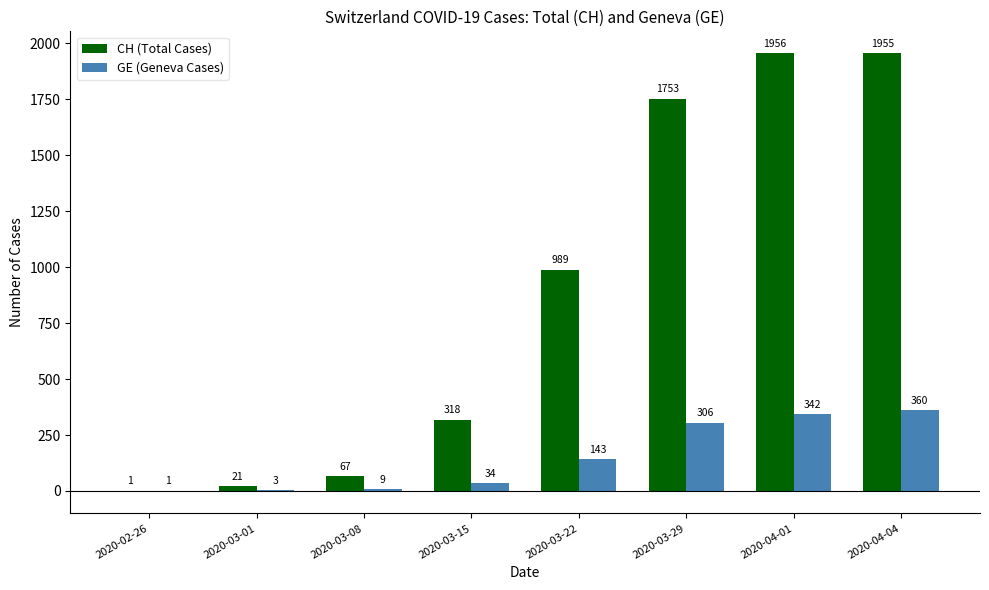

What is the sum of all CH (Total Cases) values?

7060